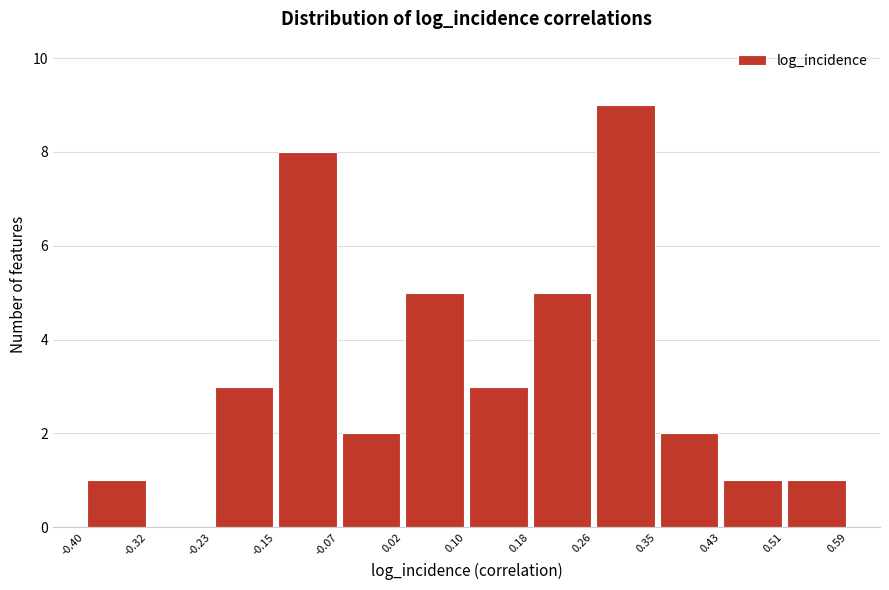

Reading left to right, list every bar in this chart as the range it spans on the x-axis followed by its height. The values are not printed on the chart, so give them approximately, as read against the axis.

-0.40 to -0.32: 1
-0.32 to -0.23: 0
-0.23 to -0.15: 3
-0.15 to -0.07: 8
-0.07 to 0.02: 2
0.02 to 0.10: 5
0.10 to 0.18: 3
0.18 to 0.26: 5
0.26 to 0.35: 9
0.35 to 0.43: 2
0.43 to 0.51: 1
0.51 to 0.59: 1